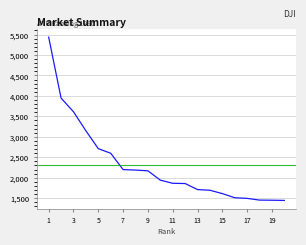

What is the minimum value shown in the chart?

1444